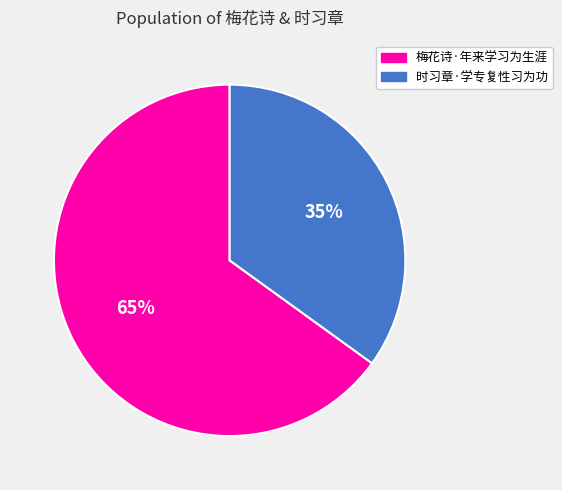

Is it true that 时习章·学专复性习为功 is 35% of the pie?

True